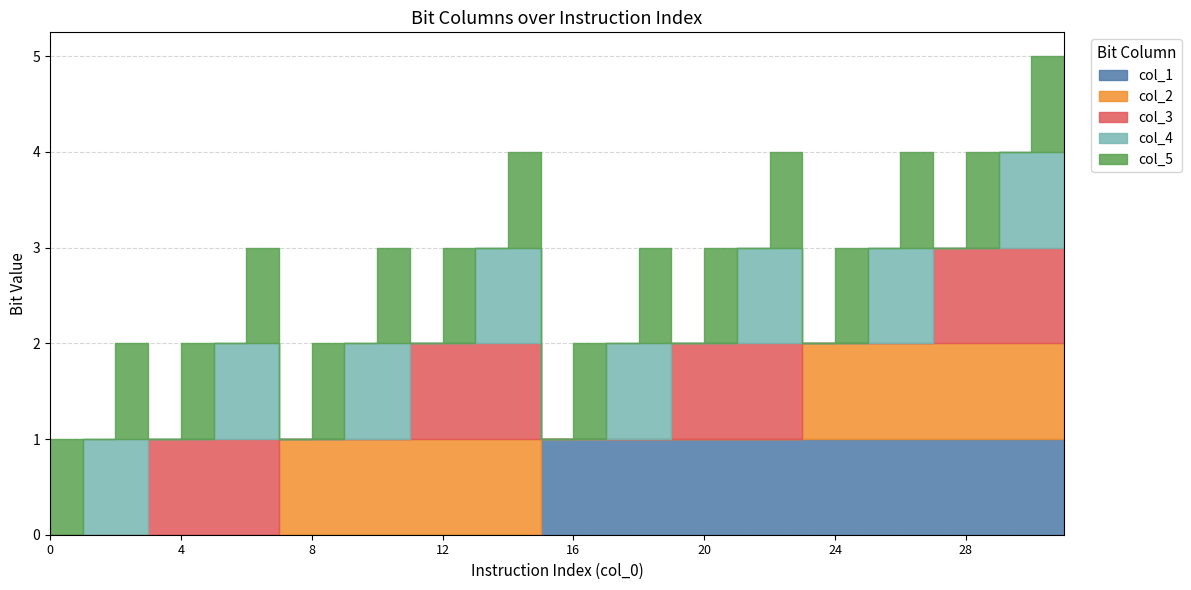

What are all the series names shown in the legend?

col_1, col_2, col_3, col_4, col_5